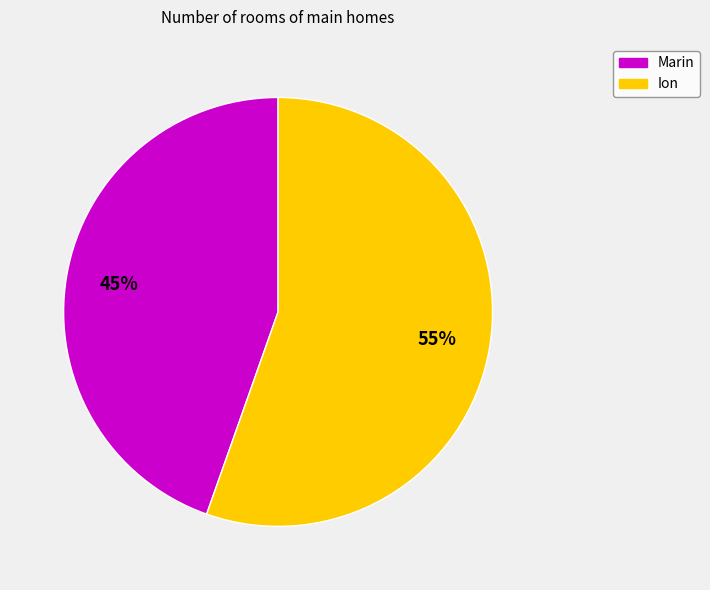

Rank the categories by value from highest to lowest.

Ion, Marin